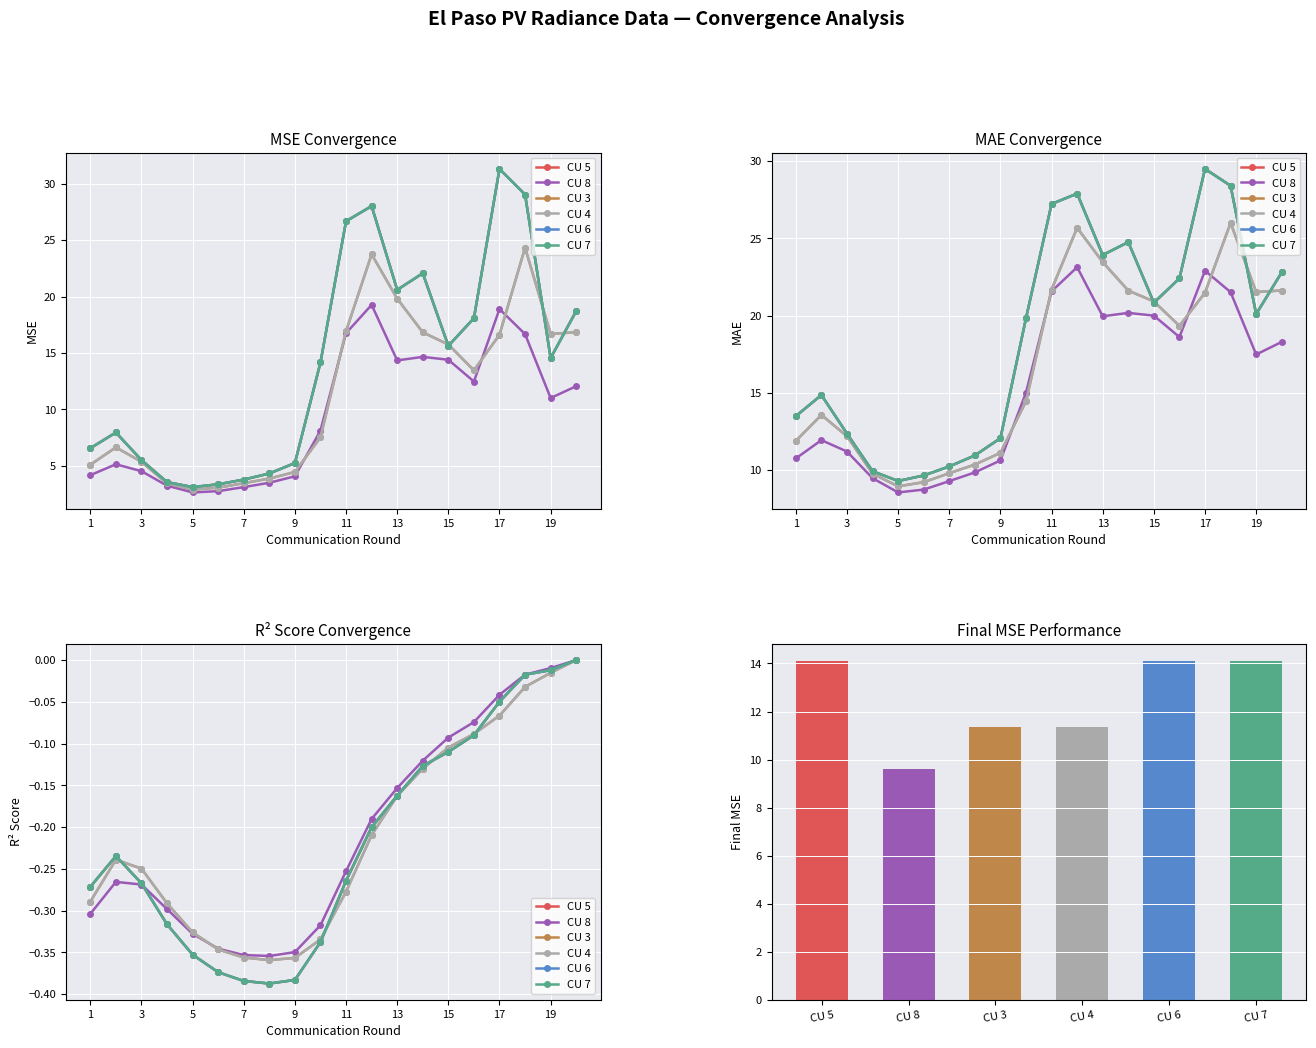

True or false: CU 5 has a value of -0.6 at 19.

False